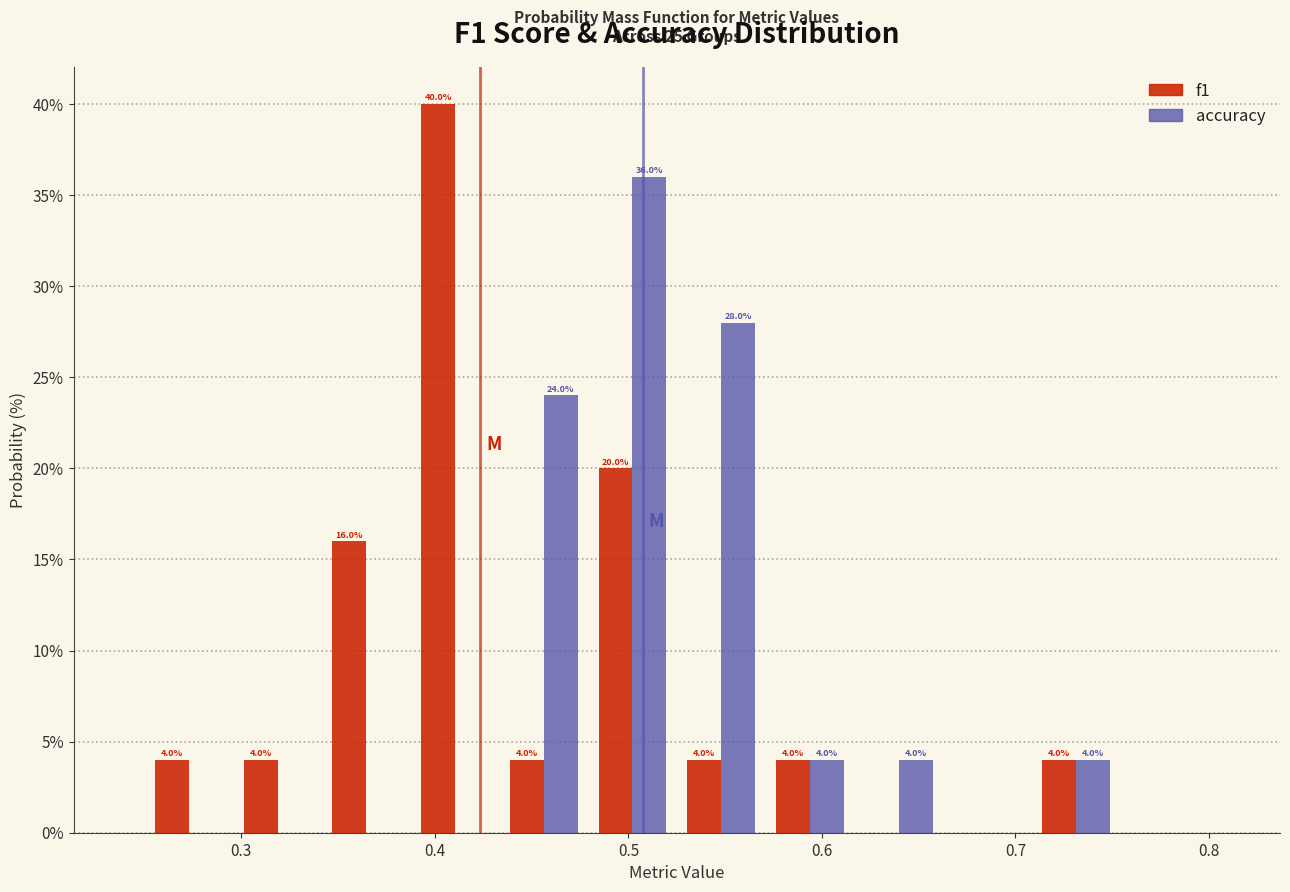

In the accuracy series, which range on the x-axis has the tallest bar?

0.48 to 0.53